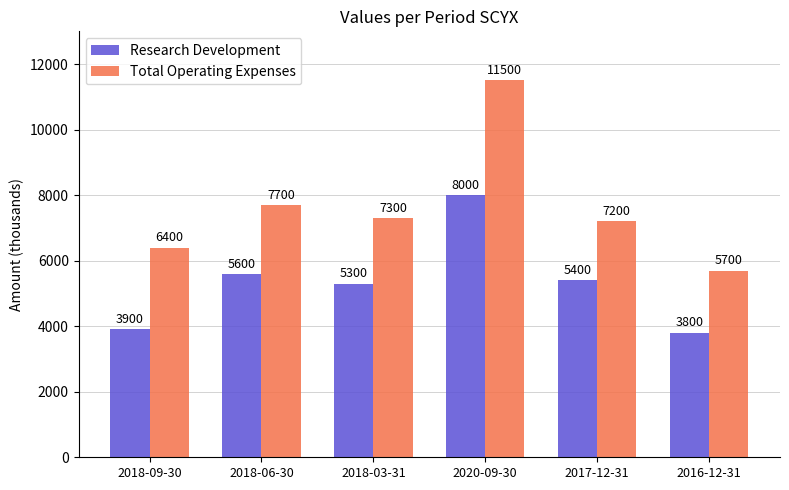

List the labels in order of Research Development value, smallest first.

2016-12-31, 2018-09-30, 2018-03-31, 2017-12-31, 2018-06-30, 2020-09-30